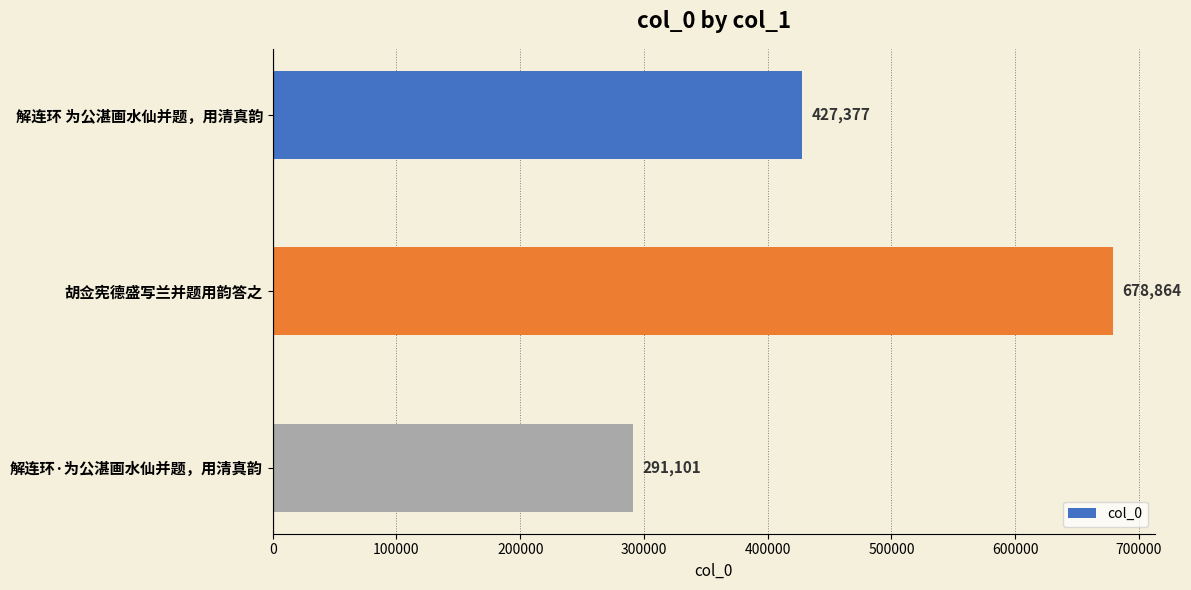

What is the smallest value displayed?

291101